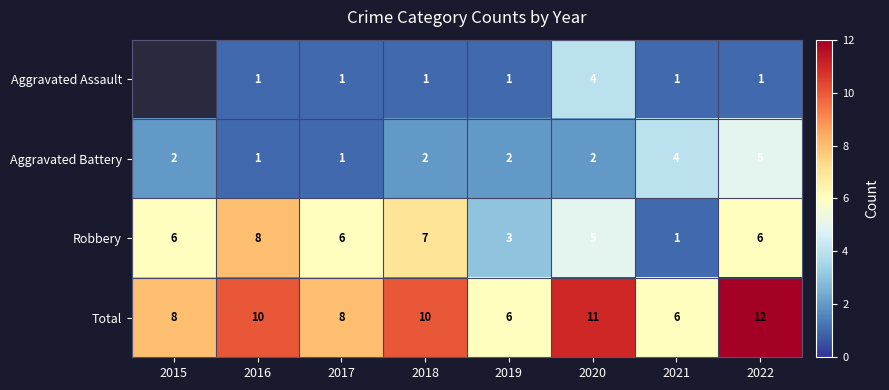

Is it true that Robbery equals 1 at 2021?

True